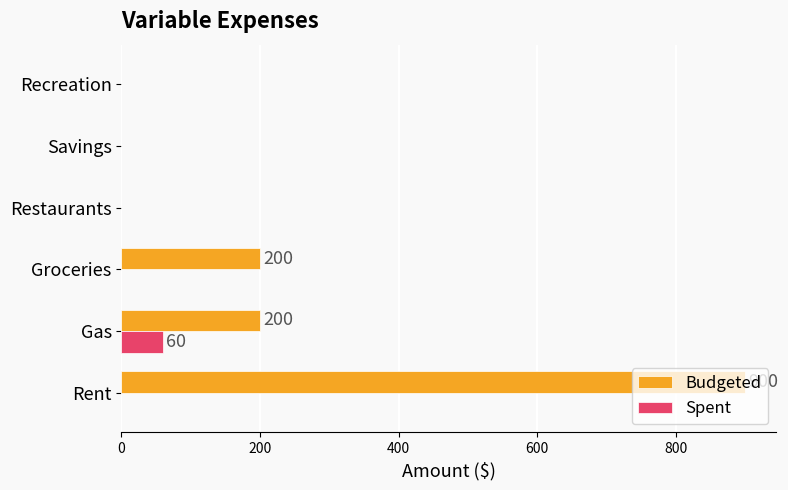

At which category is the sum across all series the highest?

Rent